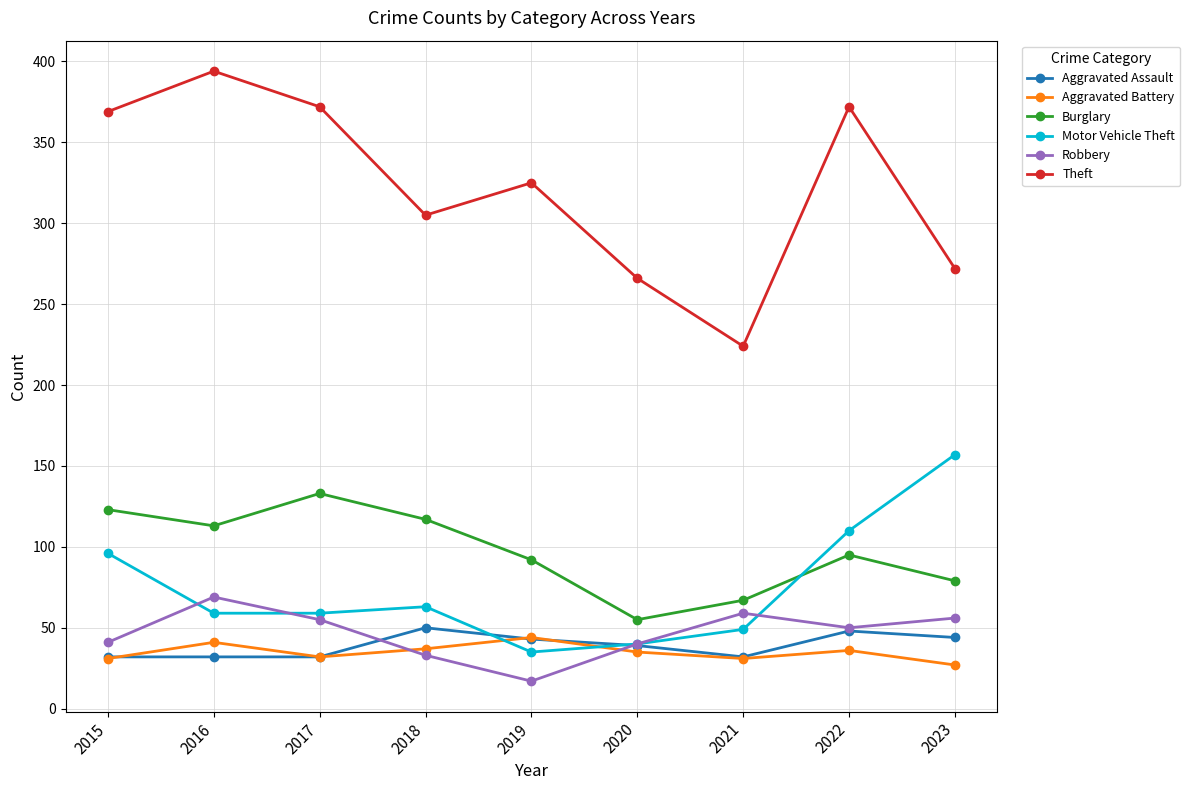

Rank the series at 2018 from lowest to highest value.

Robbery, Aggravated Battery, Aggravated Assault, Motor Vehicle Theft, Burglary, Theft